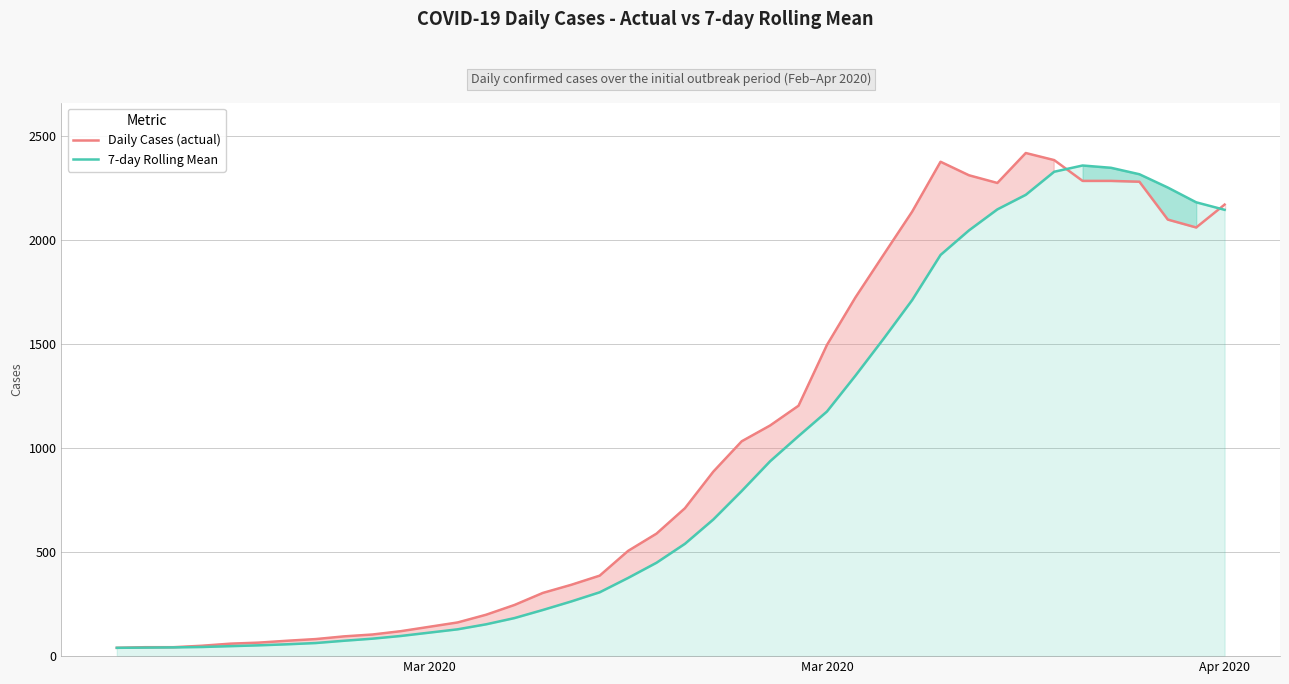

What are all the series names shown in the legend?

Daily Cases (actual), 7-day Rolling Mean